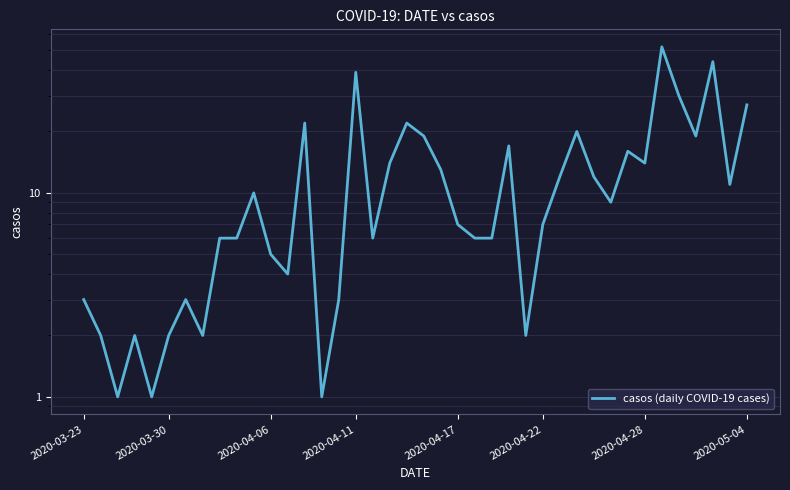

How many data points are above 9?

19